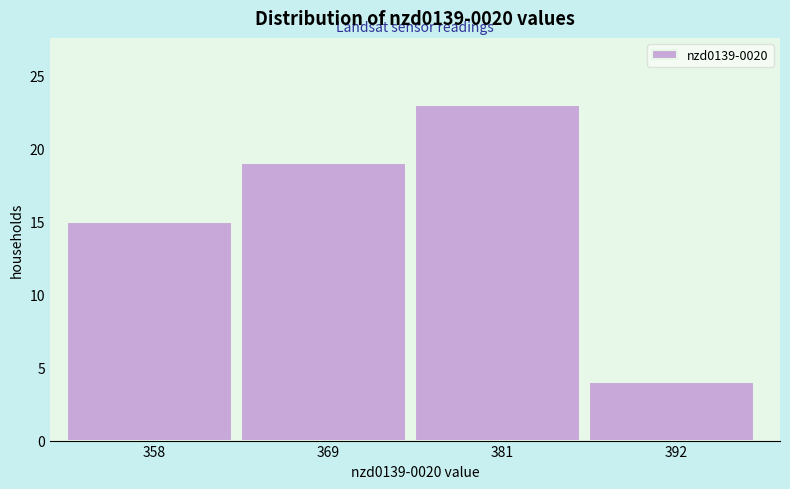

Reading right to left, list all the values displayed in this chart.

392=4	381=23	369=19	358=15